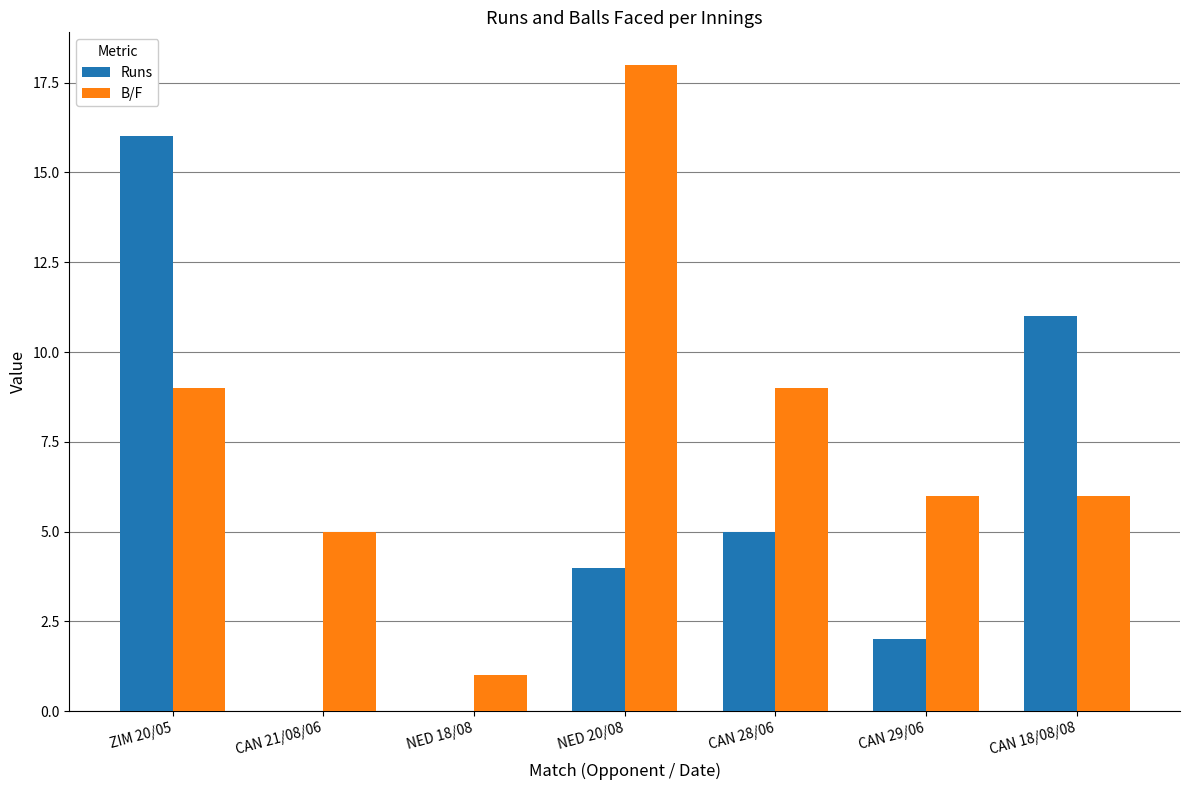

What is the highest value of the Runs series?

16